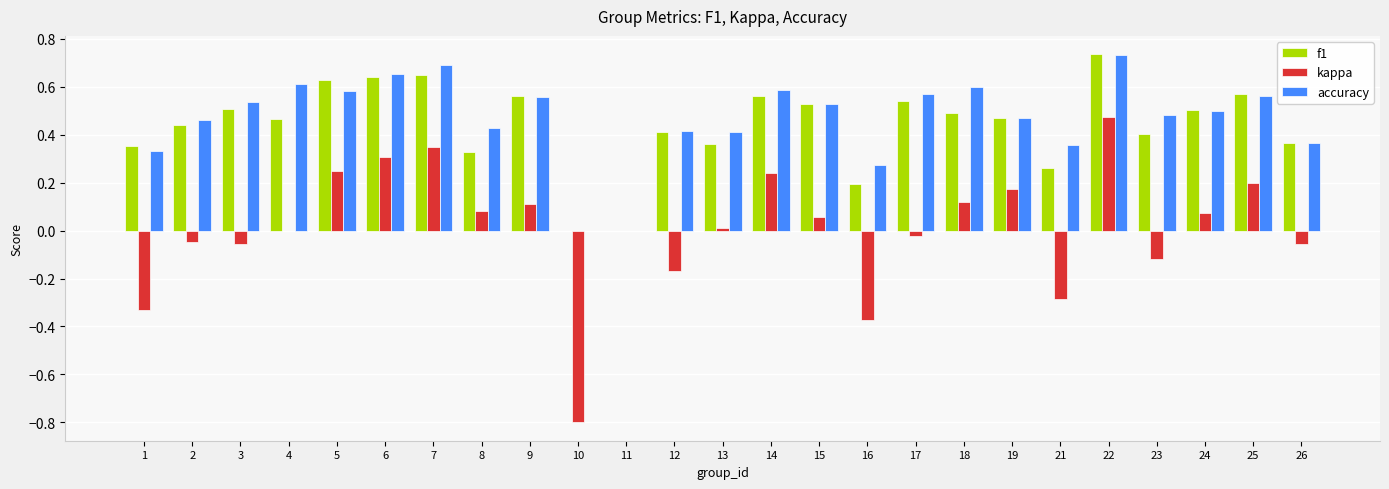

Which category has the highest value in the f1 series?

22